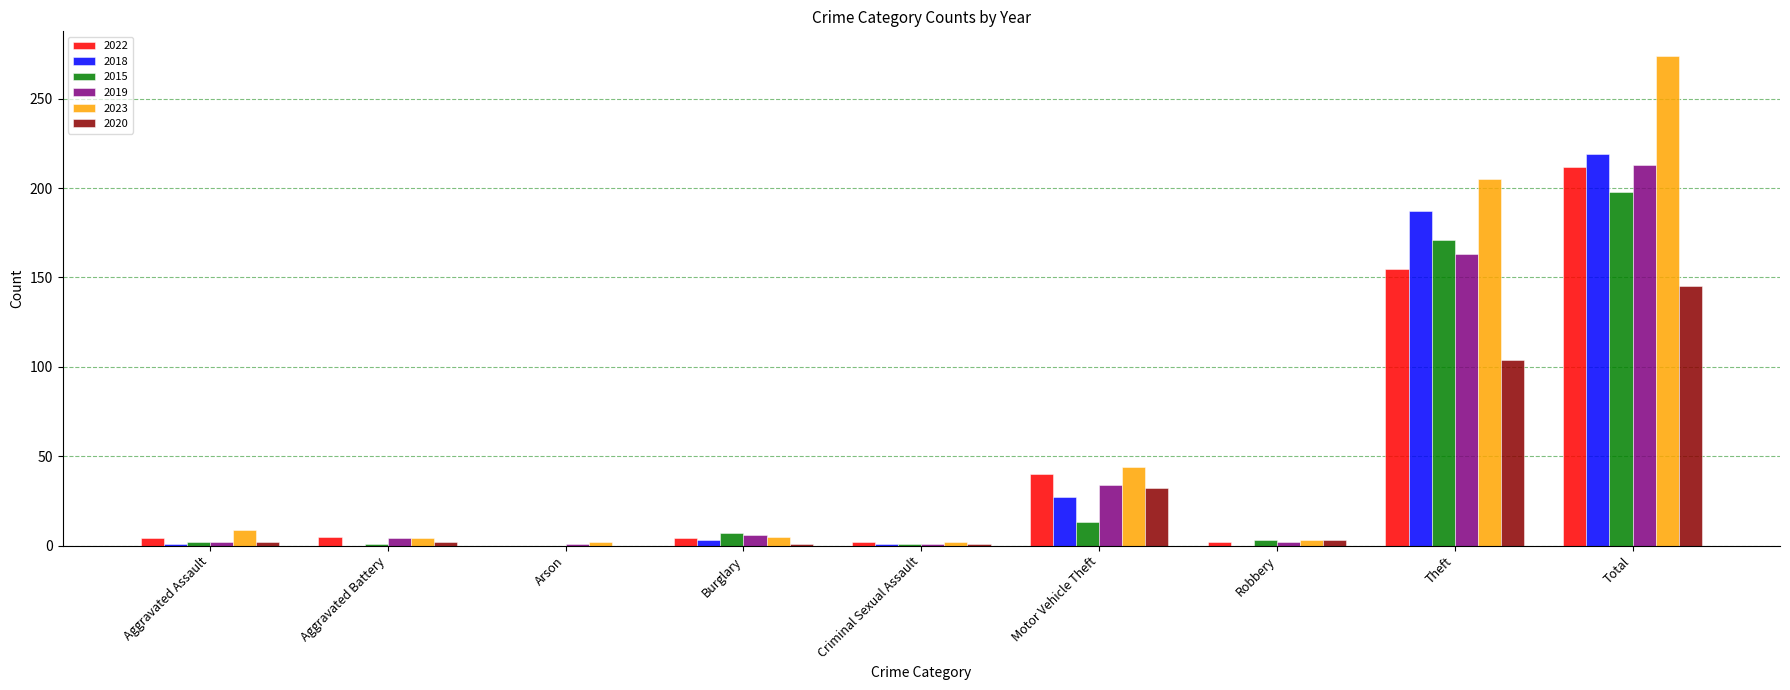

Is it true that 2018 equals 1 at Criminal Sexual Assault?

True